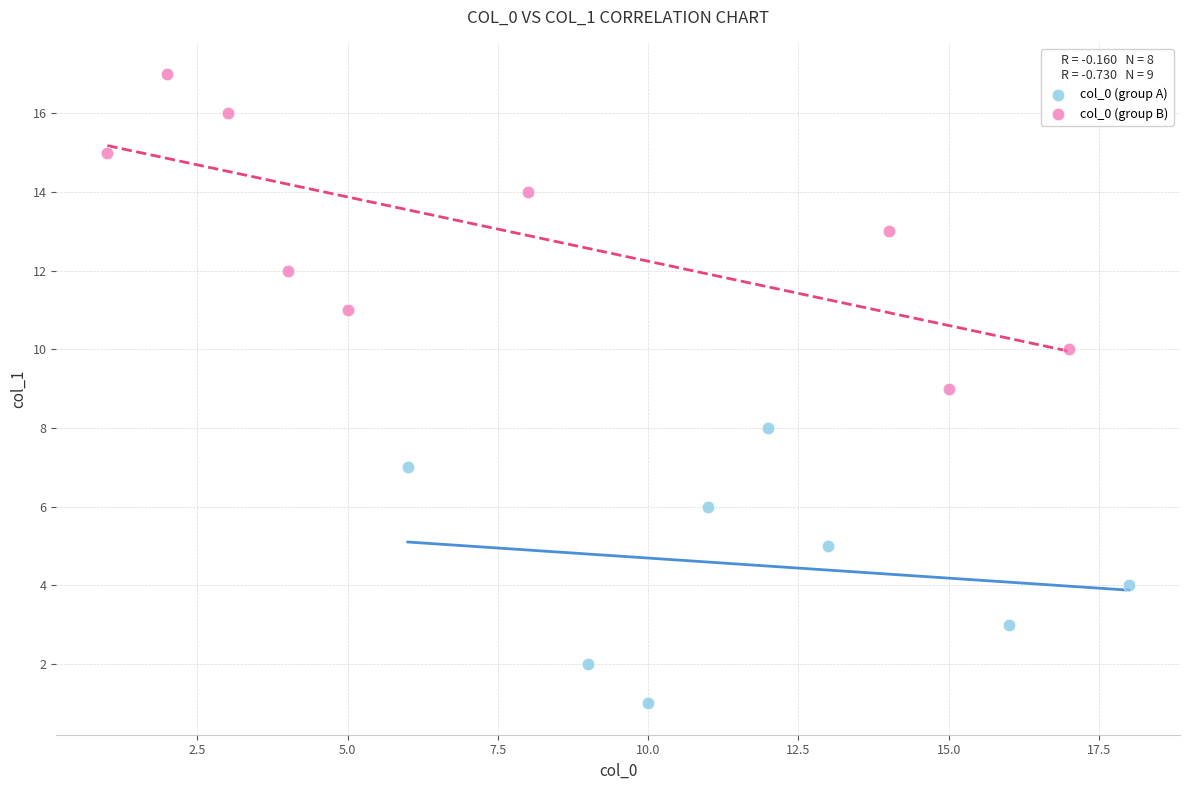

Which series contains the lowest Y value?

col_0 (group A)